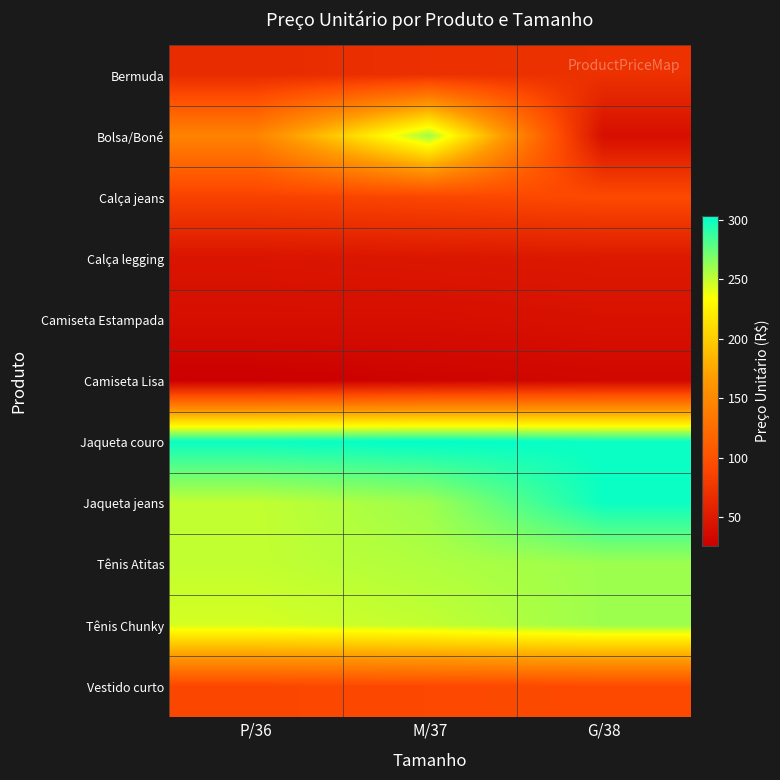

Reading left to right, list all the values displayed in this chart.

Bermuda: P/36=65.9	M/37=69.9	G/38=70.9
Bolsa/Boné: P/36=145.0	M/37=259.9	G/38=39.9
Calça jeans: P/36=85.9	M/37=89.9	G/38=92.9
Calça legging: P/36=44.9	M/37=46.9	G/38=48.9
Camiseta Estampada: P/36=39.9	M/37=39.9	G/38=42.5
Camiseta Lisa: P/36=25.9	M/37=29.9	G/38=32.9
Jaqueta couro: P/36=299.9	M/37=302.9	G/38=300.0
Jaqueta jeans: P/36=249.9	M/37=259.9	G/38=299.9
Tênis Atitas: P/36=249.9	M/37=255.0	G/38=259.9
Tênis Chunky: P/36=245.0	M/37=250.0	G/38=259.9
Vestido curto: P/36=89.9	M/37=91.4	G/38=92.9